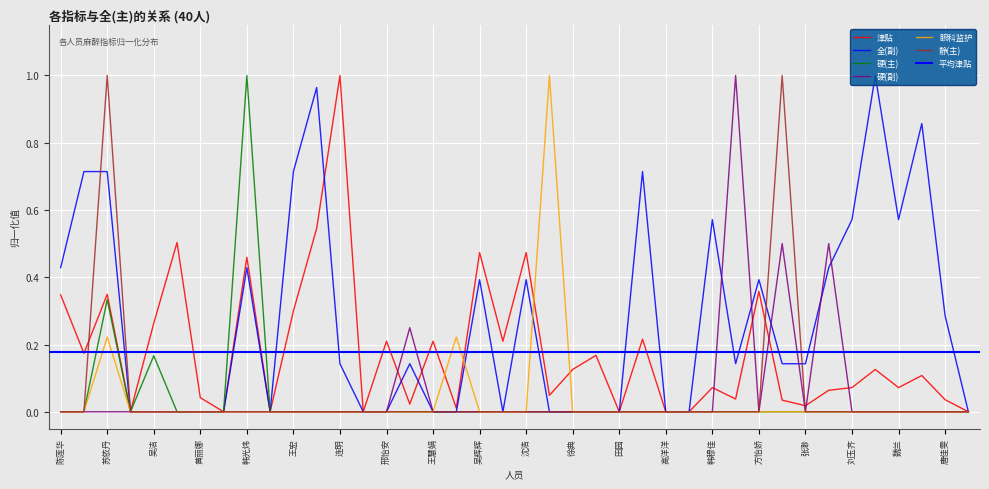

What is the label of the 40th point from the right?

陈莲华